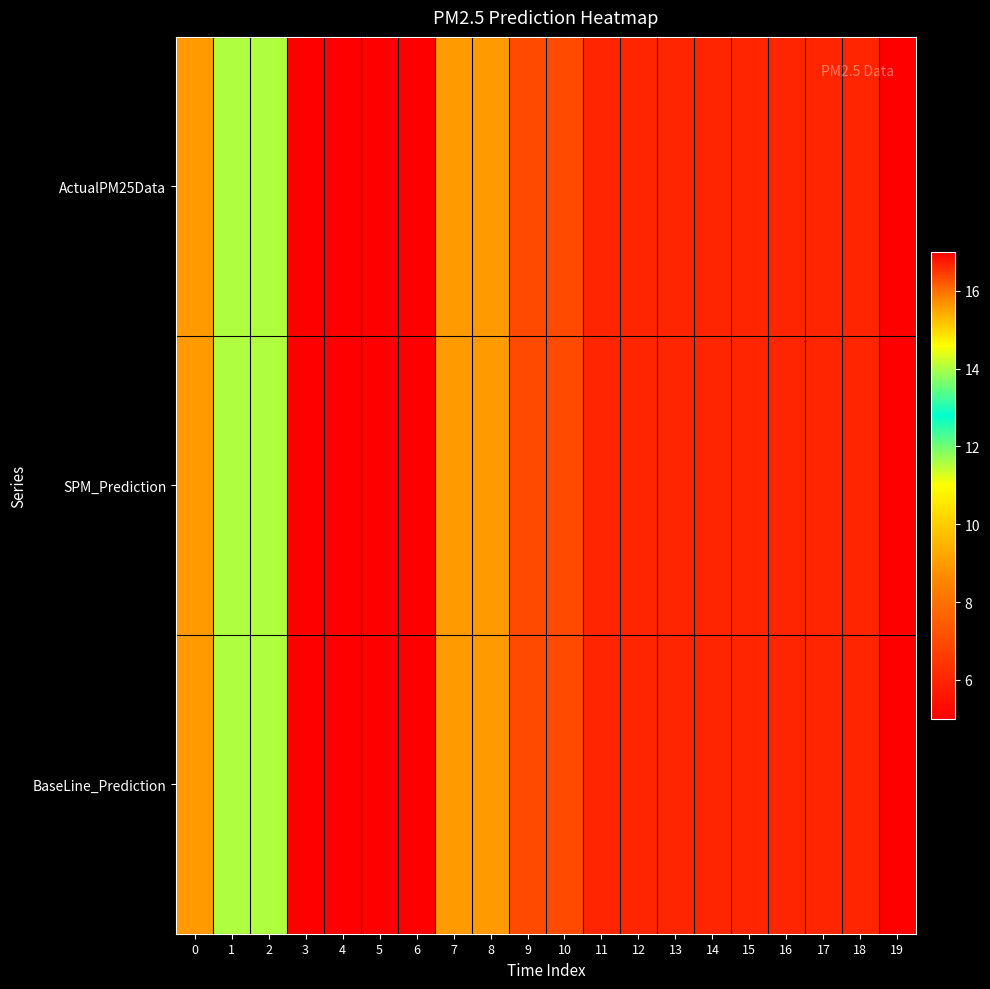

List the series in order of their peak value, lowest first.

ActualPM25Data, SPM_Prediction, BaseLine_Prediction